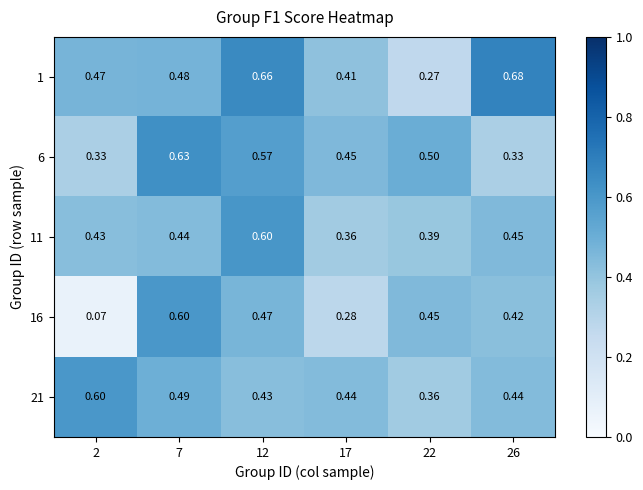

Is the value of 6 at 26 greater than the value of 16 at 12?

No